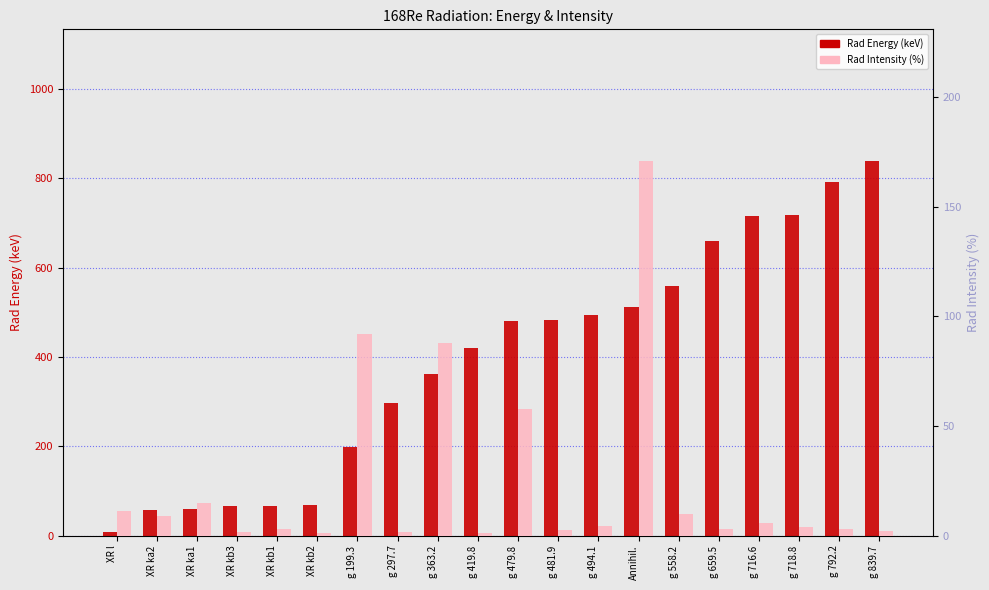

What is the label of the 2nd bar from the right?

g 792.2